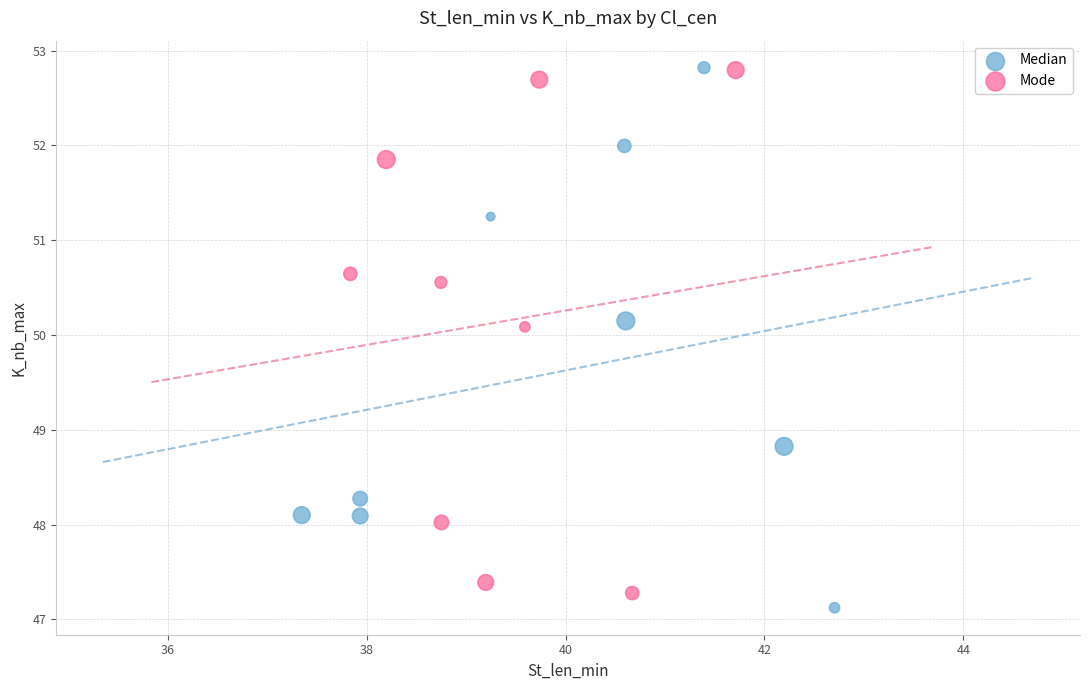

What are all the series names shown in the legend?

Median, Mode